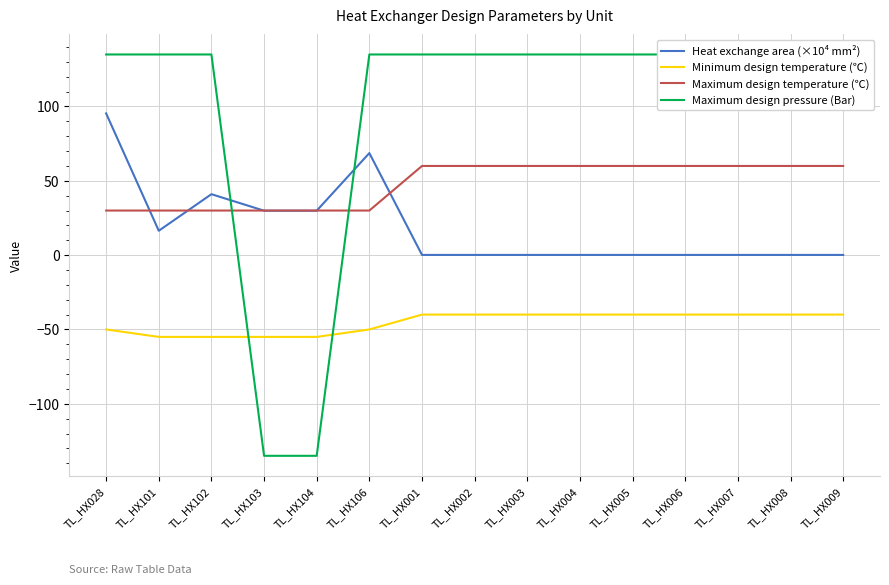

What is the value of the Maximum design temperature (℃) point at the 11th from the left?

60.0